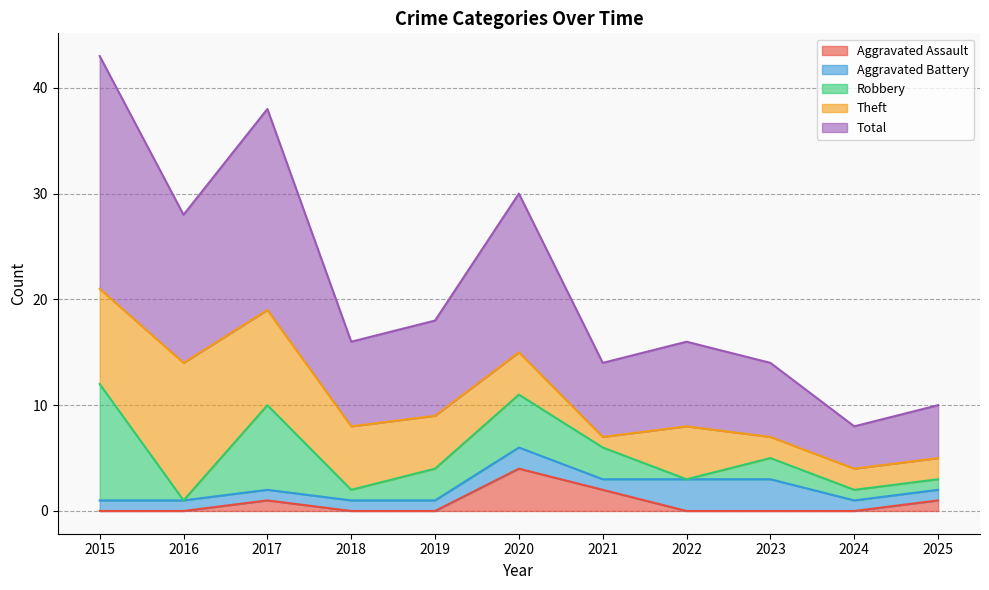

What is the approximate value of Total at 2017, to the nearest 5?

20